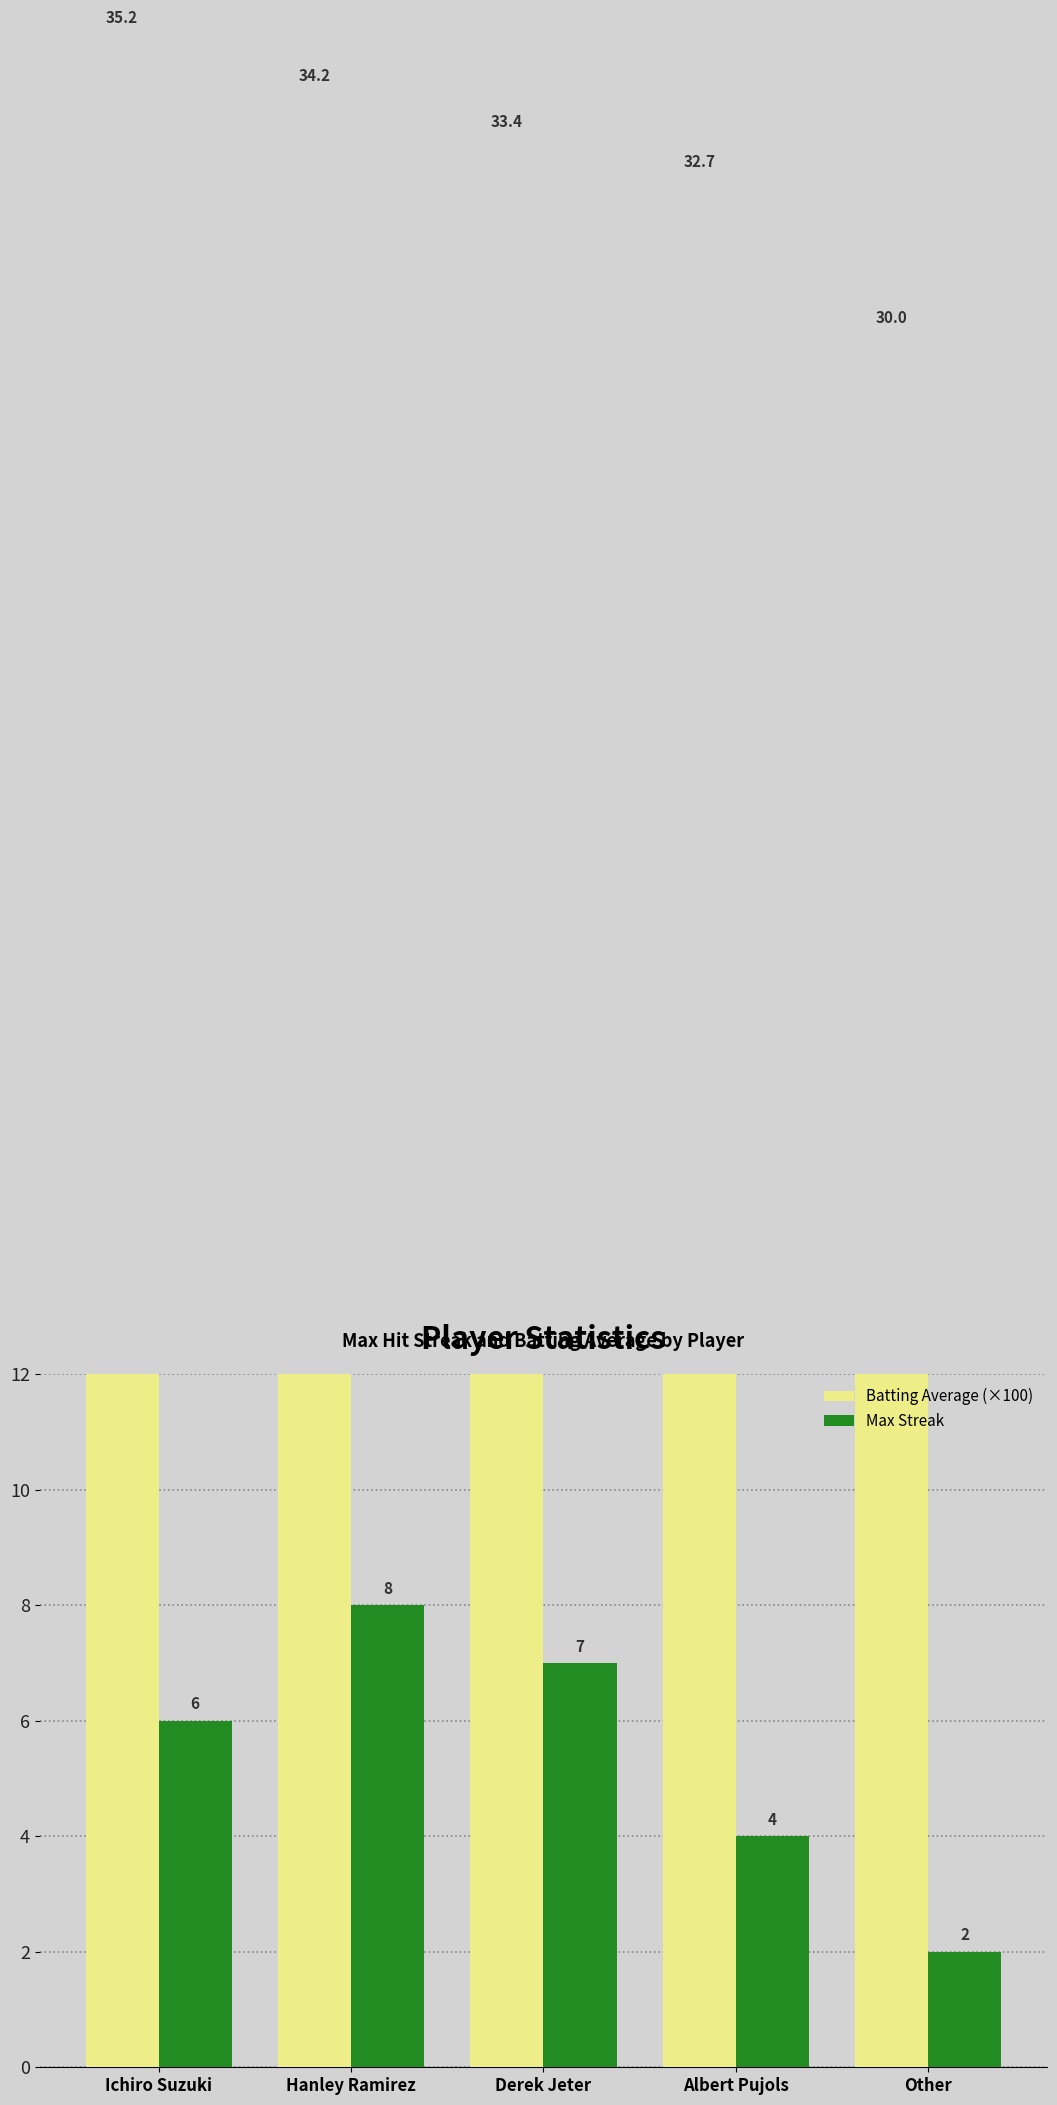

Rank the series by their average value, from highest to lowest.

Batting Average (×100), Max Streak